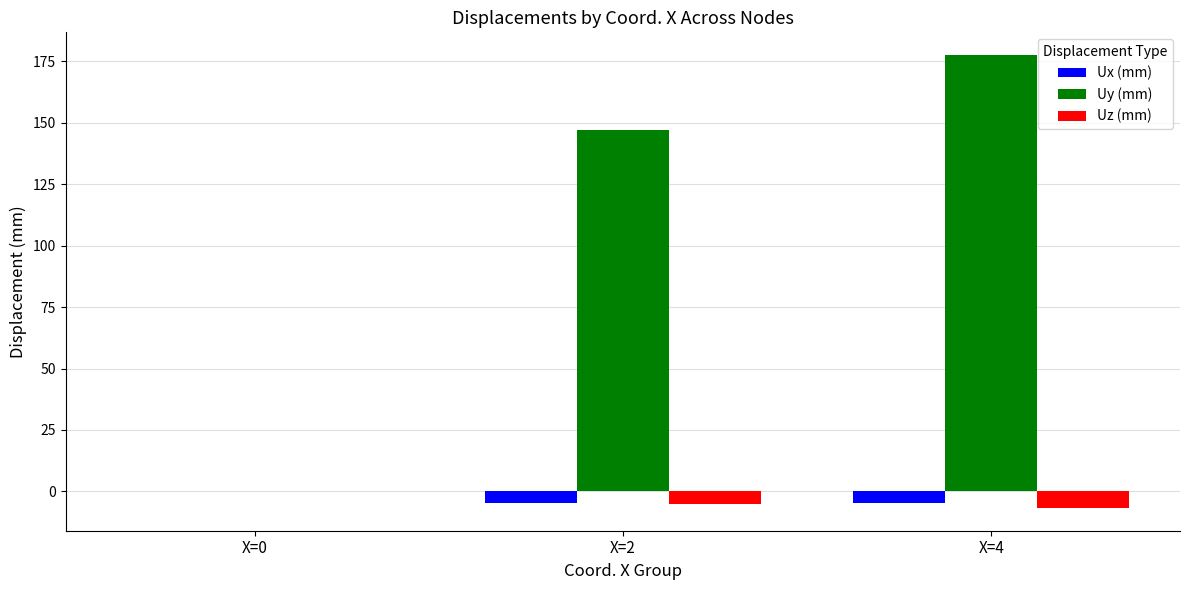

What is the sum of all Ux (mm) values?

-9.4